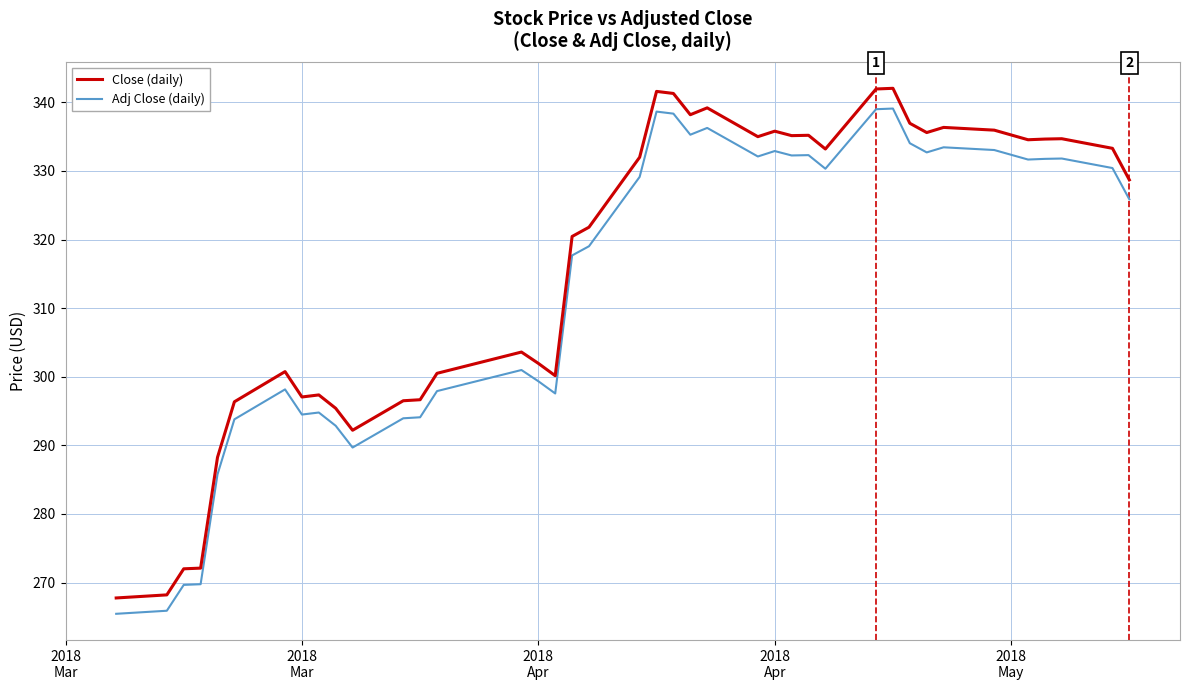

Which series has the largest range (max minus min)?

Close (daily)